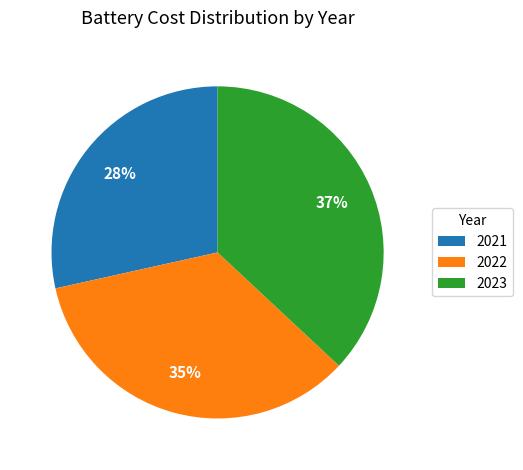

To the nearest percent, what is the combined percentage of 2021 and 2022?

63%